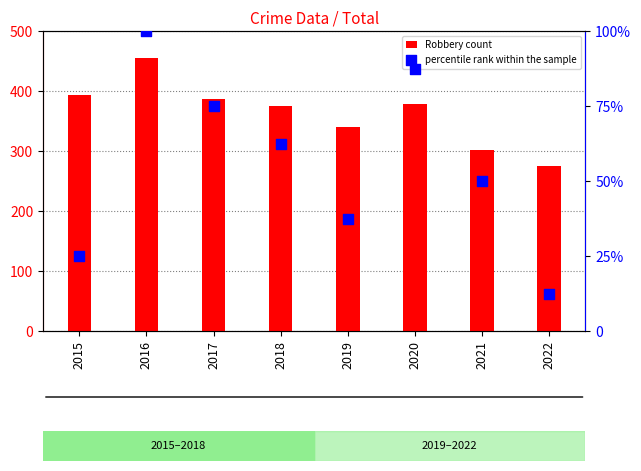

What is the total value across all series at 2020?

466.5